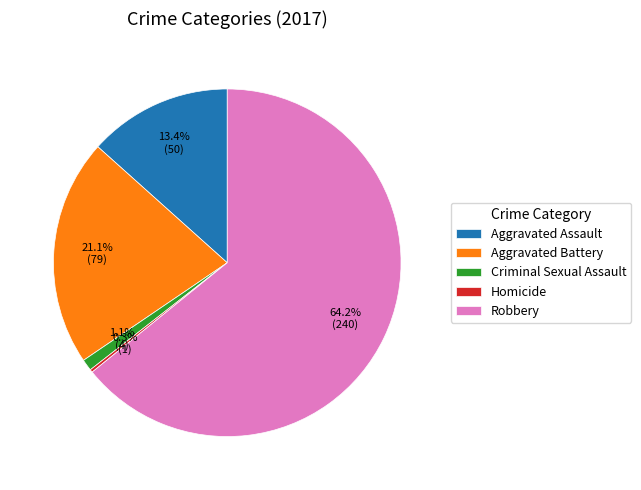

Is there a majority slice in this chart?

Yes